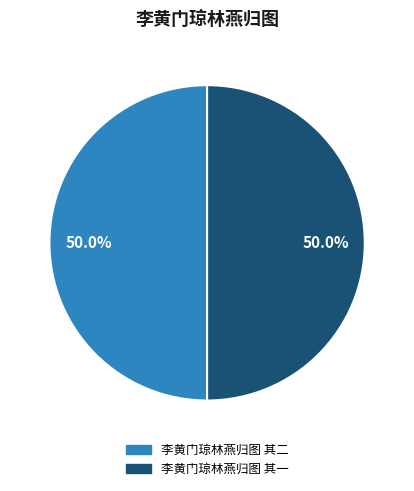

How much of the chart is everything except 李黄门琼林燕归图 其二?

50.0%